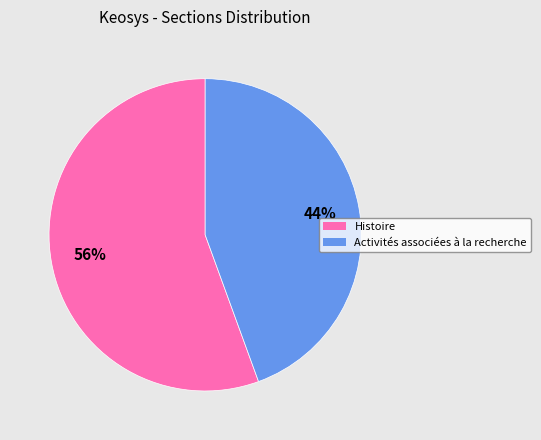

What percentage is the Activités associées à la recherche slice, to the nearest percent?

44%